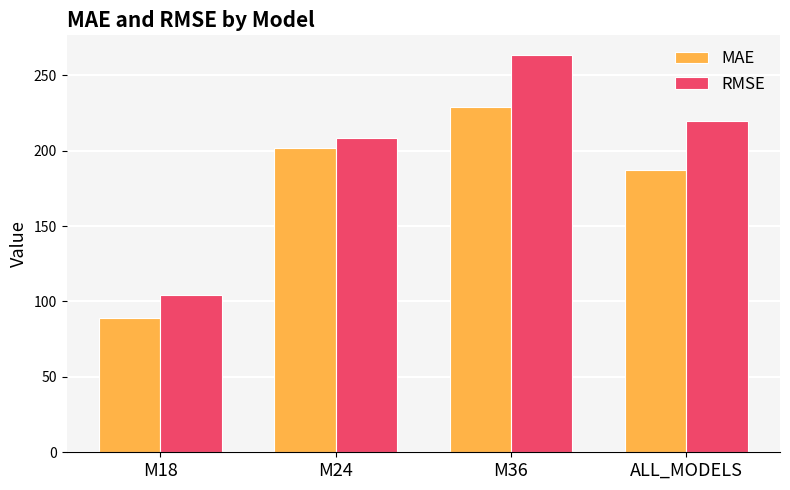

Which series has the largest range (max minus min)?

RMSE